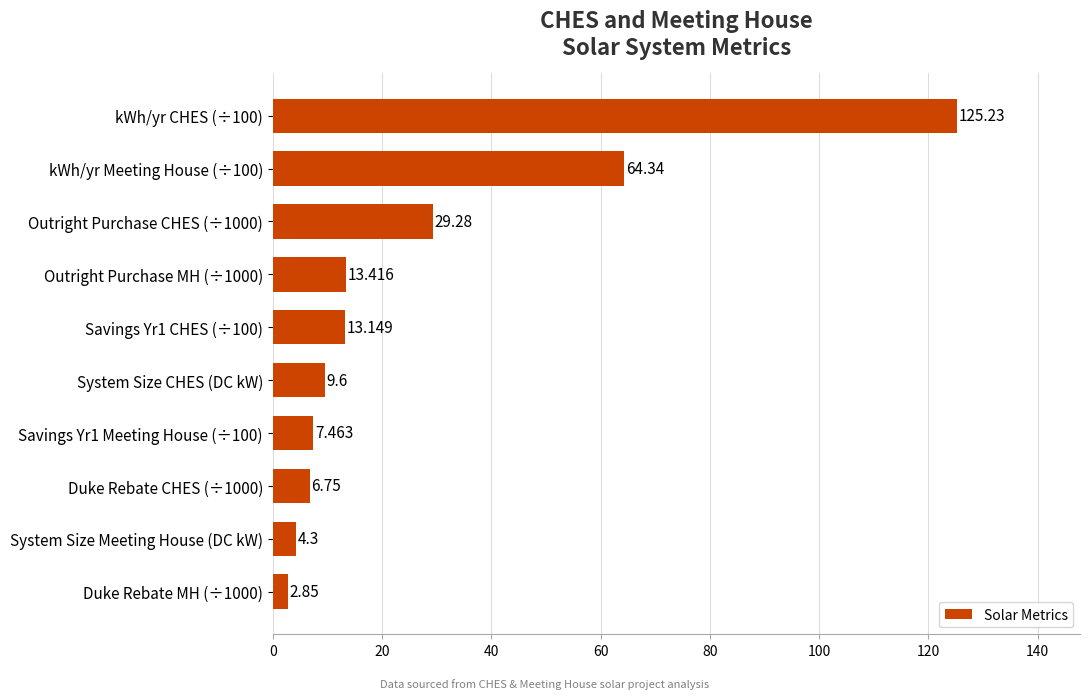

What is the average value?

27.6